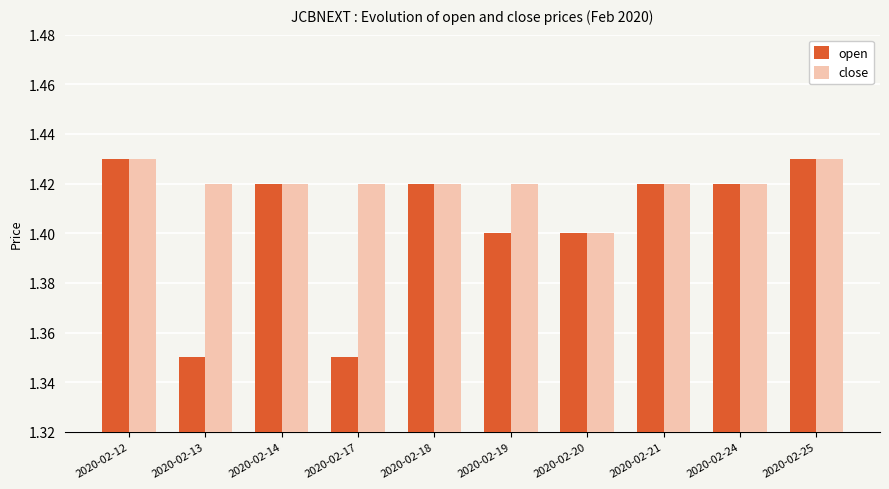

Which series has the largest total across all categories?

close